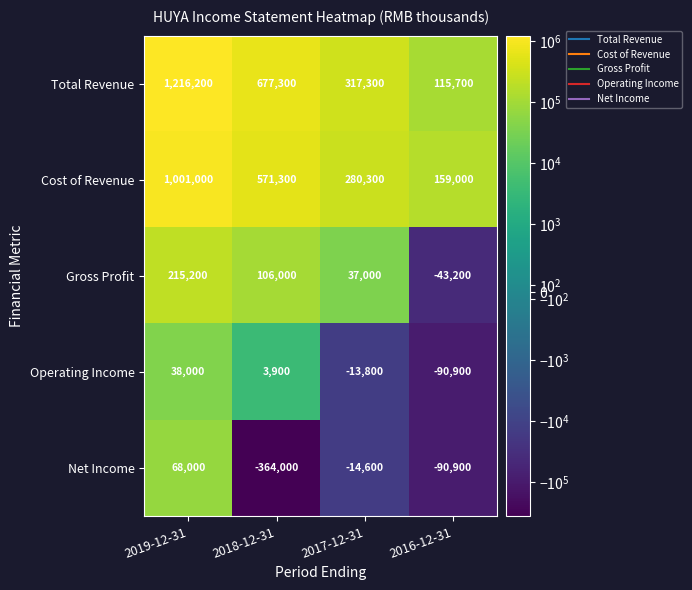

Where does the Gross Profit series first go above 106000?

2019-12-31